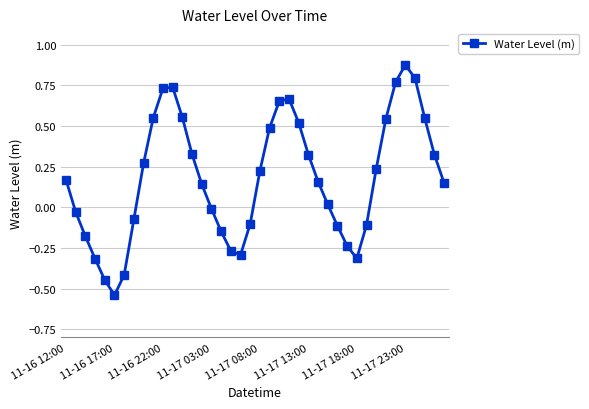

True or false: the data has more than 0 interior local peaks.

True